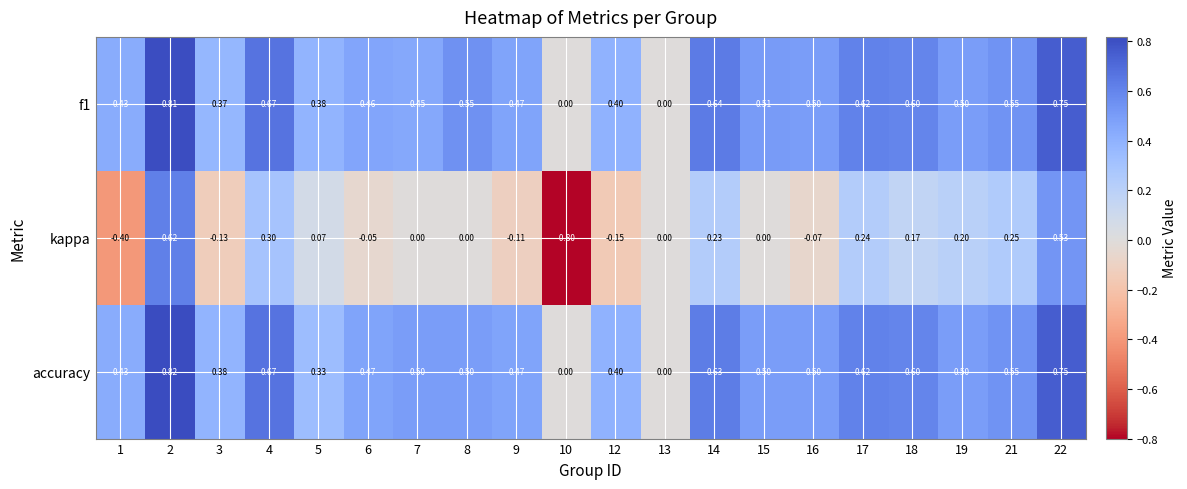

At which category is the sum across all series the highest?

2